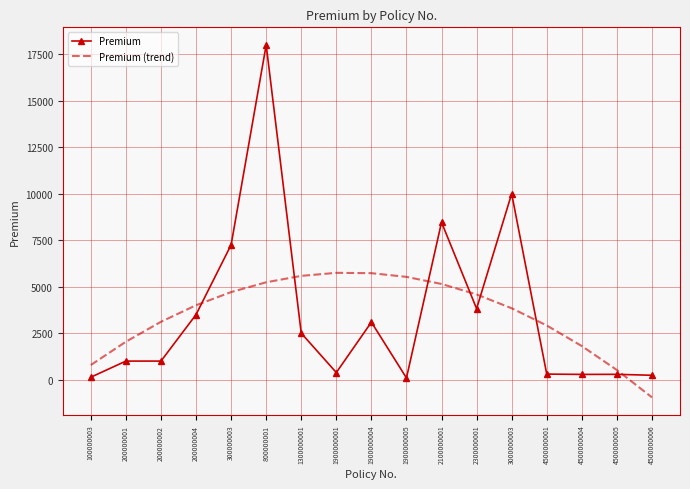

How many times do Premium and Premium (trend) cross each other?

7